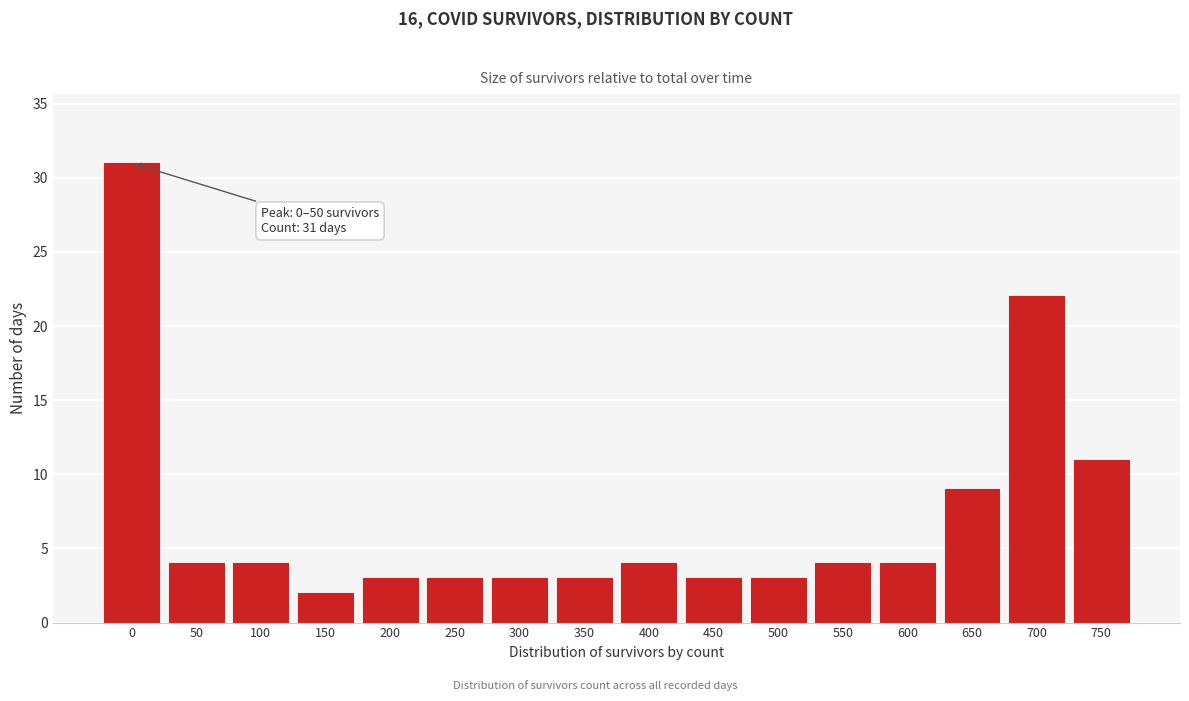

Reading left to right, list all the values displayed in this chart.

0=31	50=4	100=4	150=2	200=3	250=3	300=3	350=3	400=4	450=3	500=3	550=4	600=4	650=9	700=22	750=11